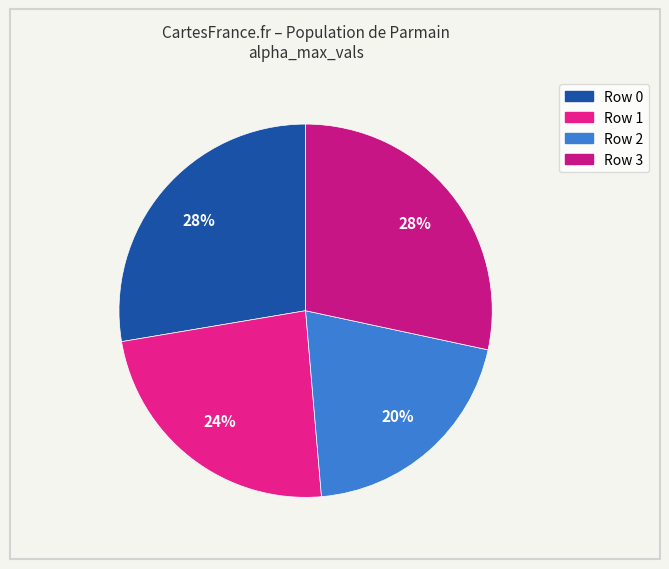

Which category has the smallest portion of the pie?

2